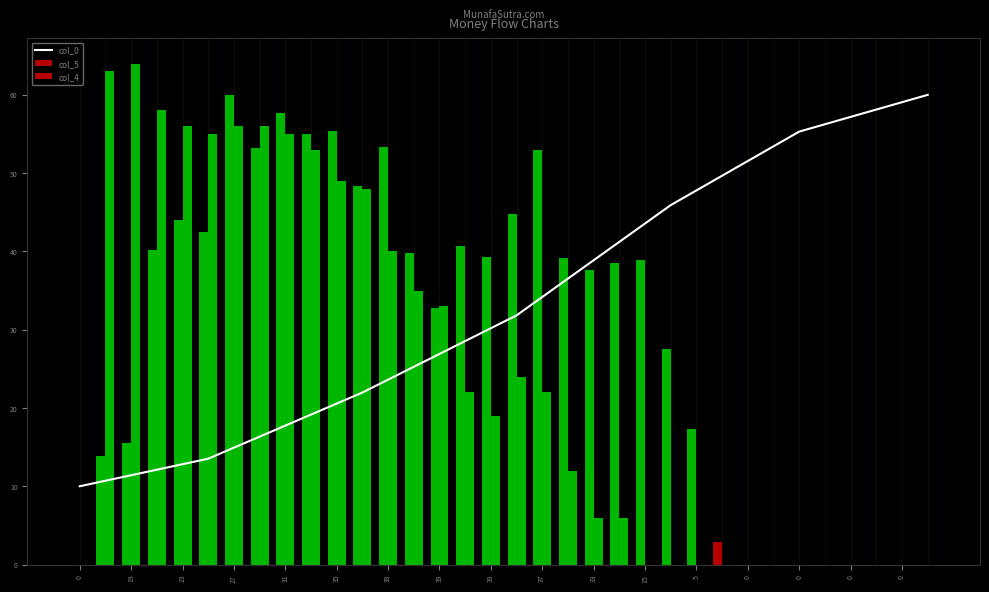

The col_0 series shows 48.0 at 39. True or false?

False